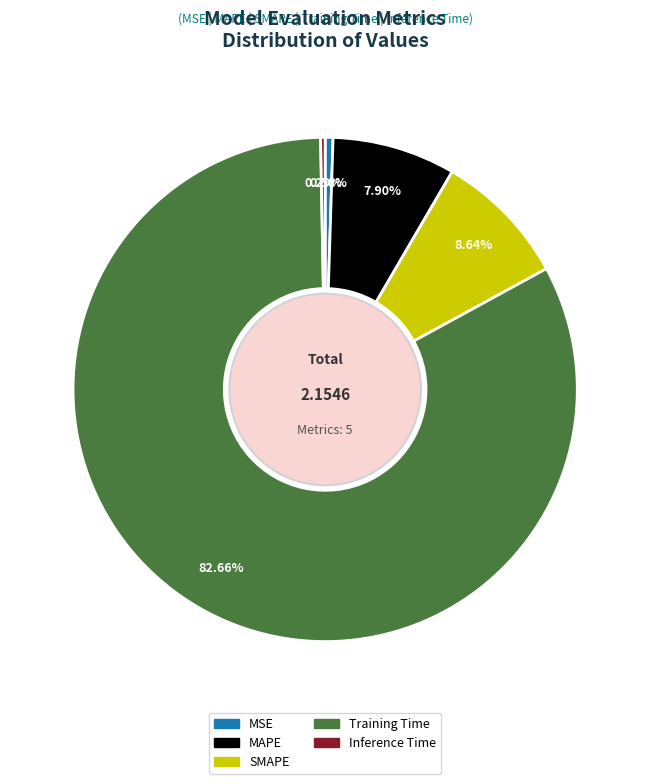

Which slice is the largest?

Training Time